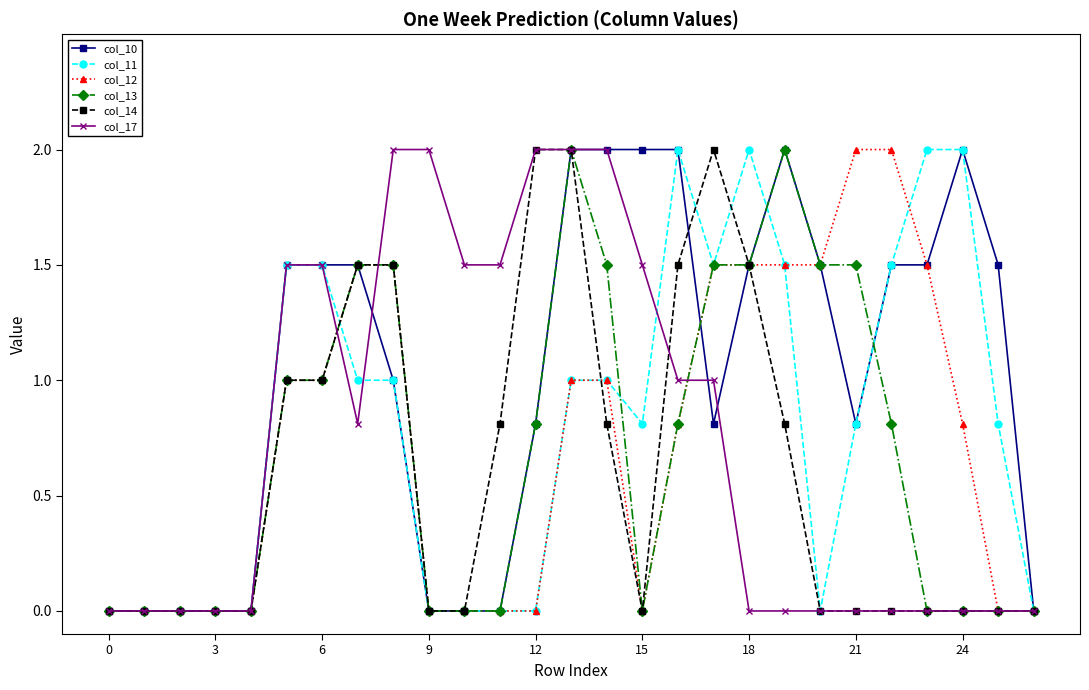

Is this an area chart (filled region under the line)?

No